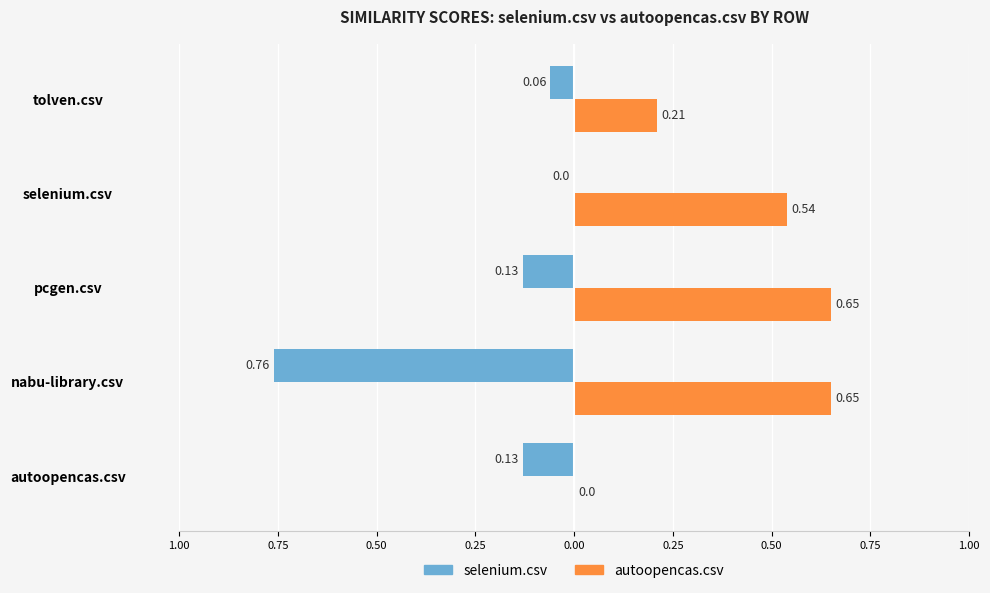

What are all the series names shown in the legend?

selenium.csv, autoopencas.csv